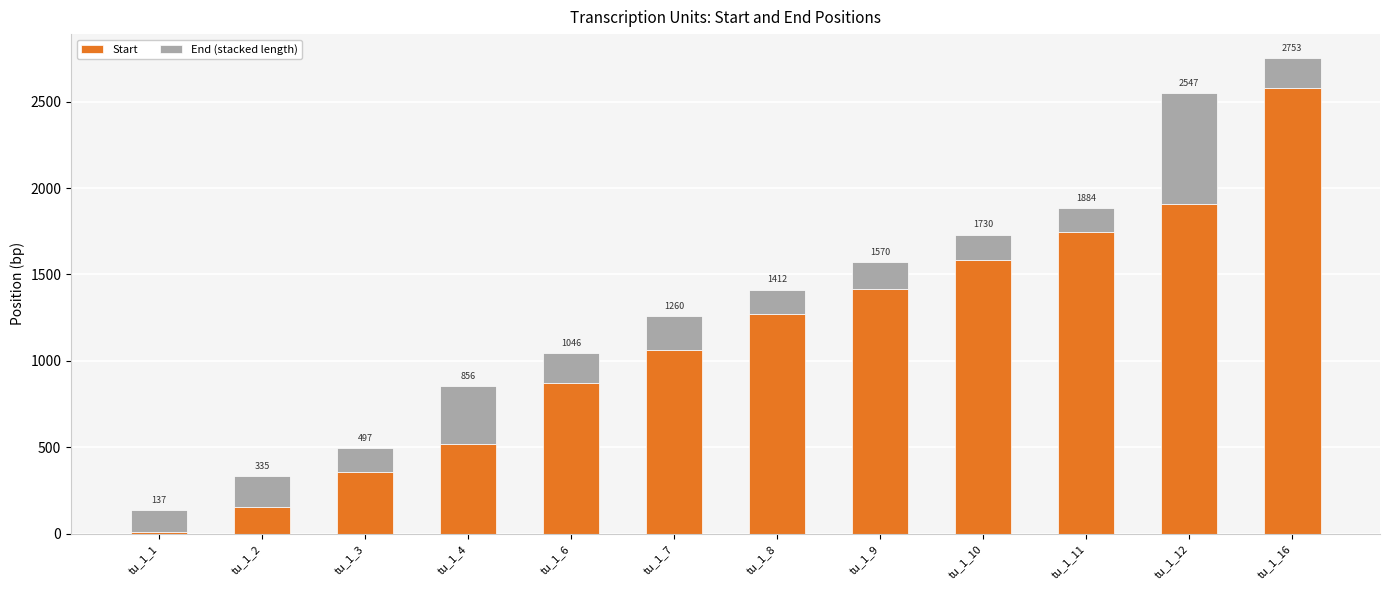

What are all the series names shown in the legend?

Start, End (stacked length)